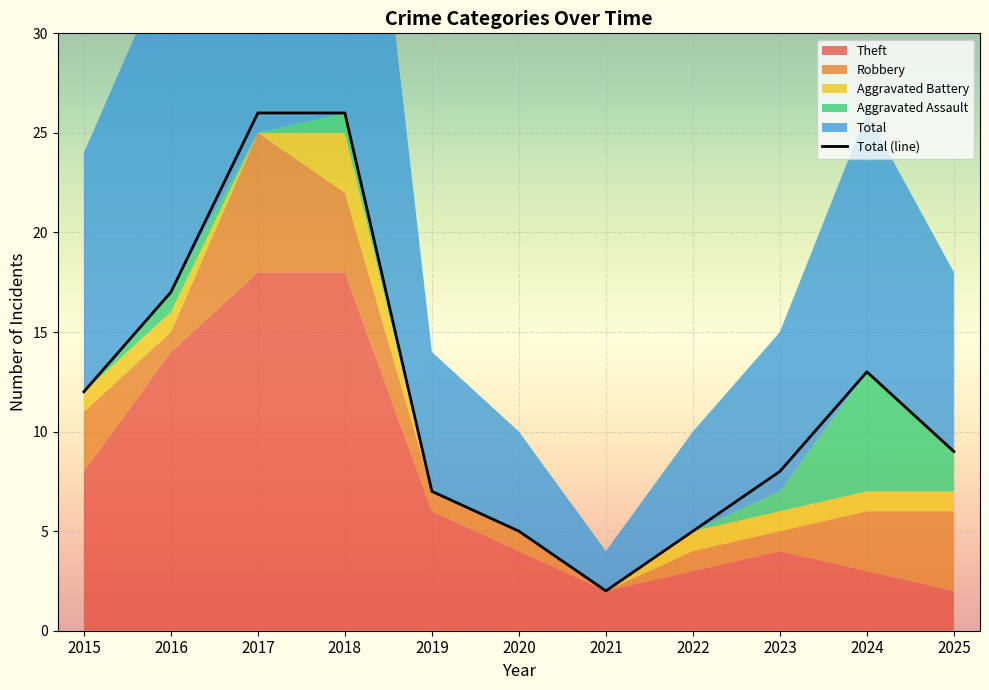

How many points are lower than both their immediate neighbors (excluding endpoints)?

1